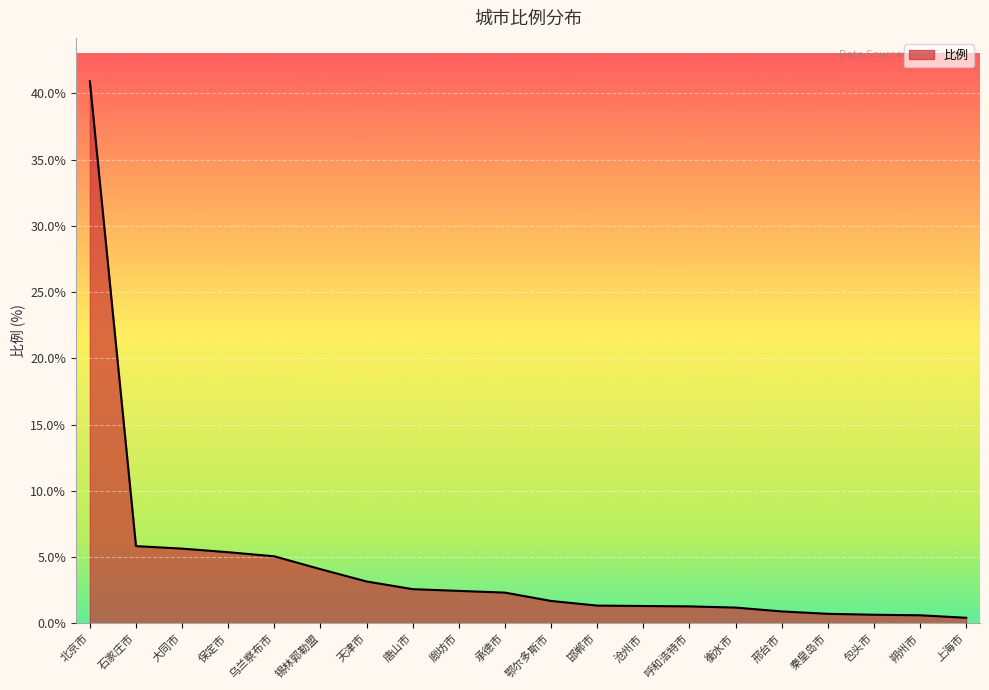

How many lines are shown in the chart?

1